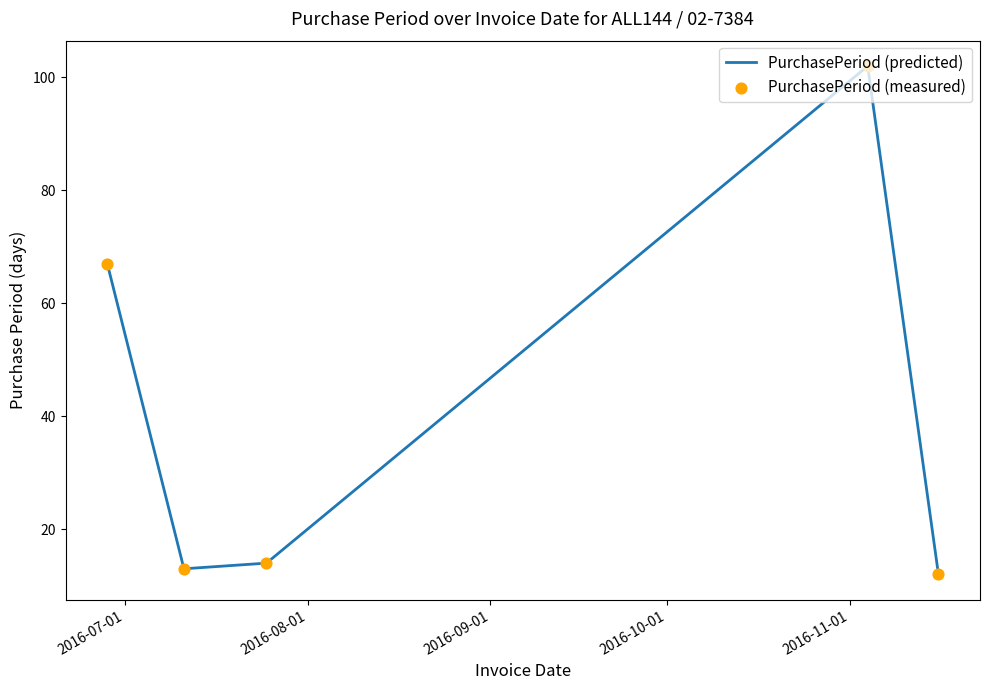

What is the sum of all values?

208